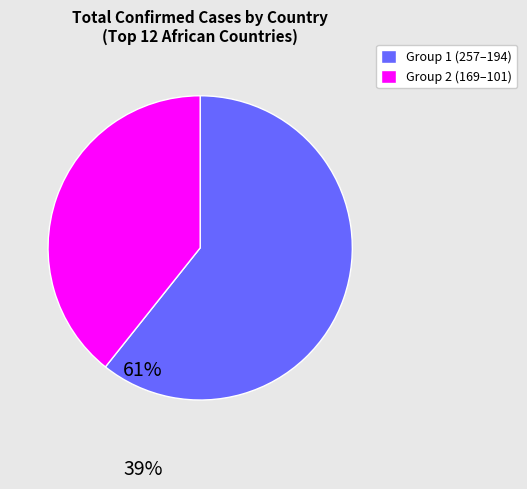

What is the ratio of the value at Group 2 (169–101) to the value at Group 1 (257–194)?

0.6